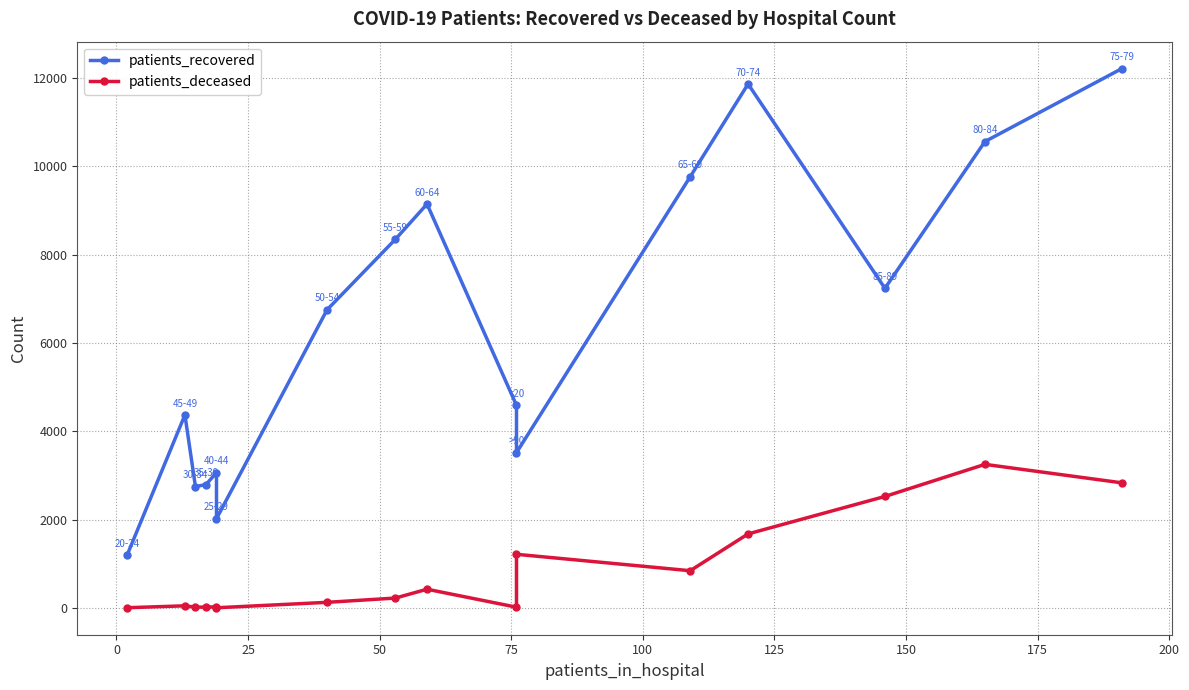

At how many categories does at least one series exceed 6076?

8